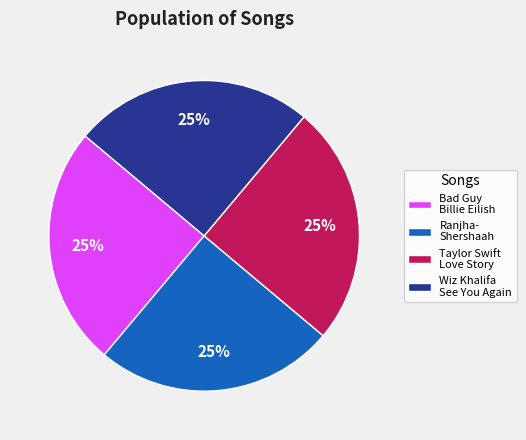

How many segments does this pie chart have?

4